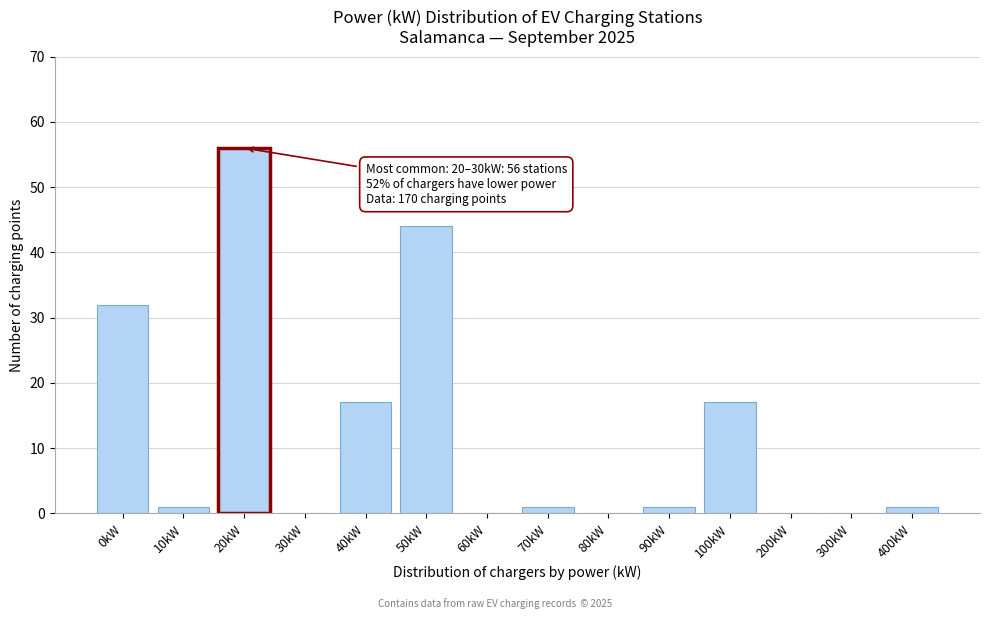

Reading left to right, what are all the values shown in this chart?

0kW=32	10kW=1	20kW=56	30kW=0	40kW=17	50kW=44	60kW=0	70kW=1	80kW=0	90kW=1	100kW=17	200kW=0	300kW=0	400kW=1